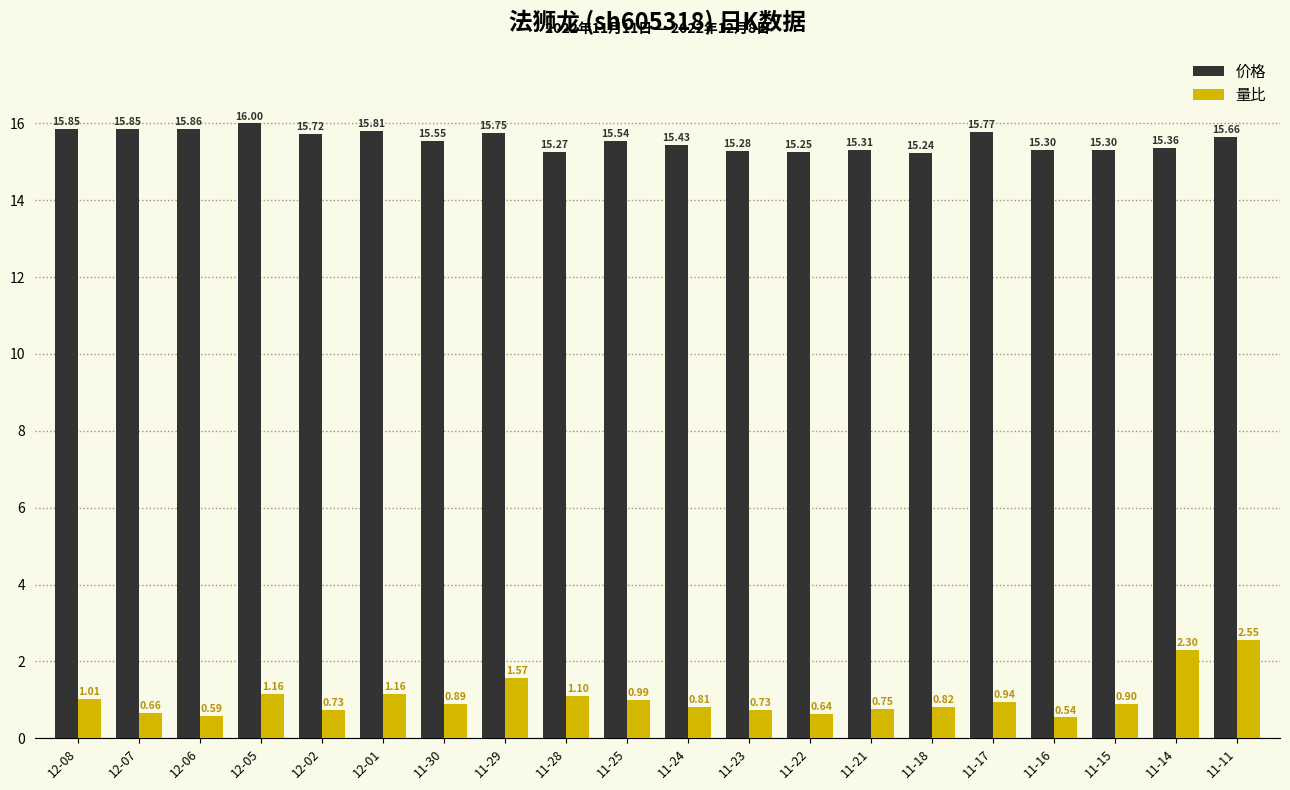

What is the label of the 8th bar from the right?

11-22